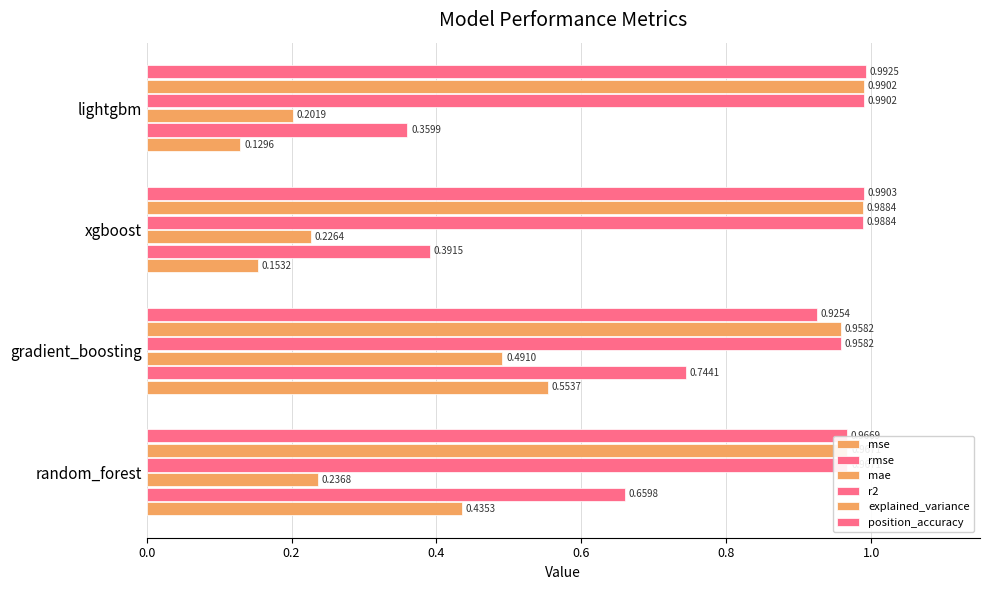

What is the value of the mae bar at the 3rd from the left?

0.2